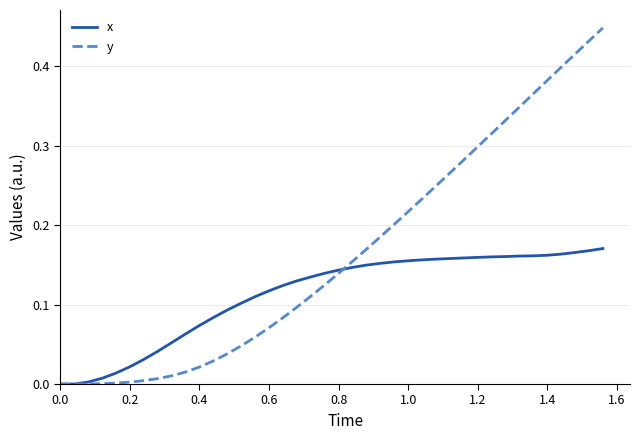

List the series in order of their peak value, highest first.

y, x